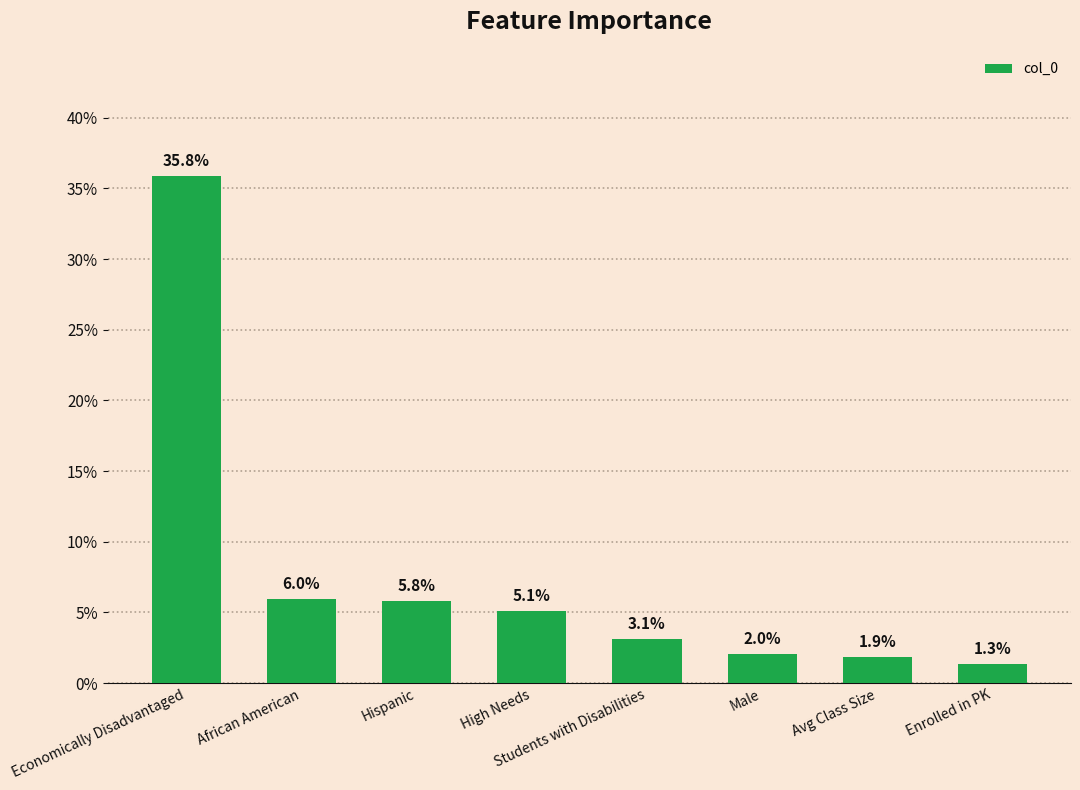

Is it true that the value at Male is 0.0?

False